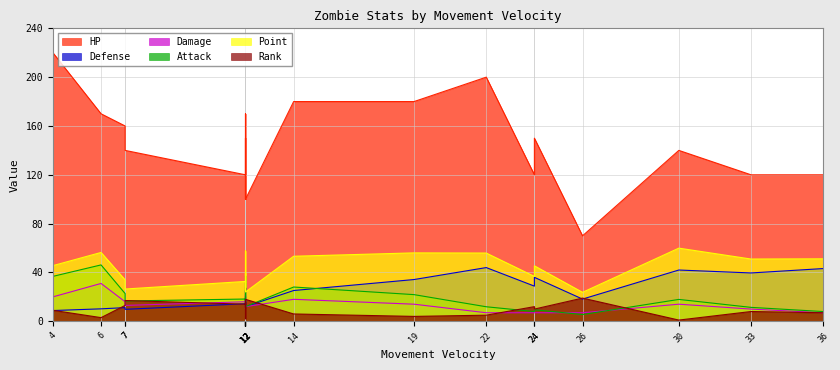

True or false: HP and Point cross at least once.

False